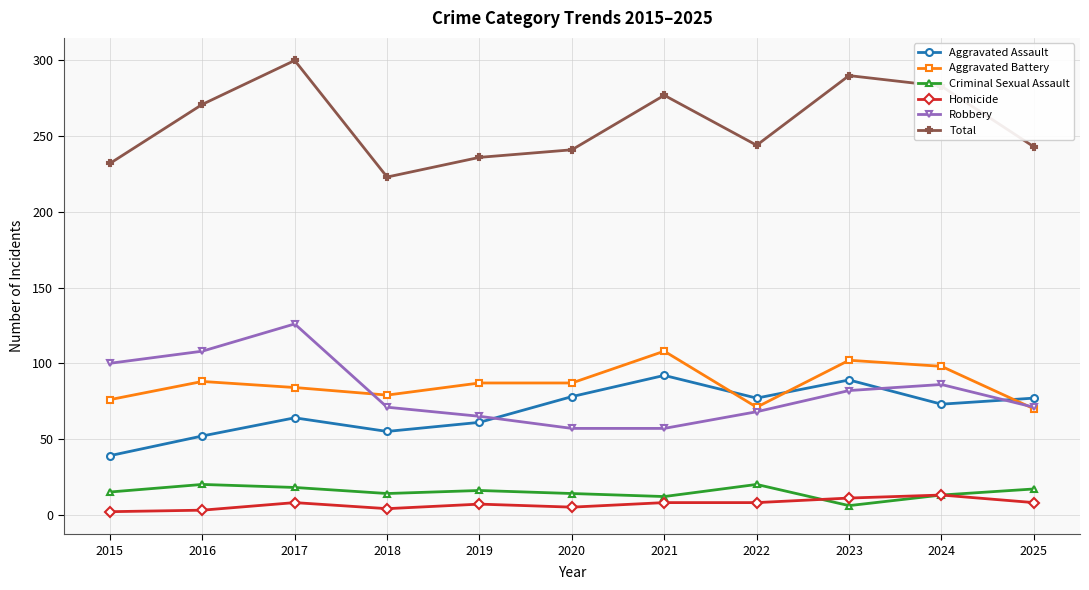

Read the Robbery value at 2023.

82